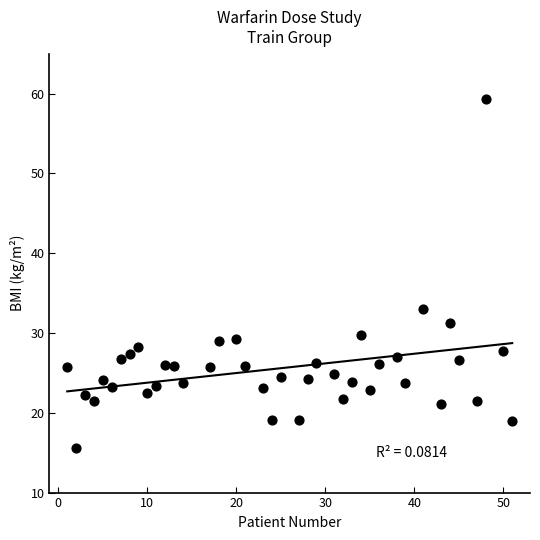

What is the range of X values (max minus min)?

50.0